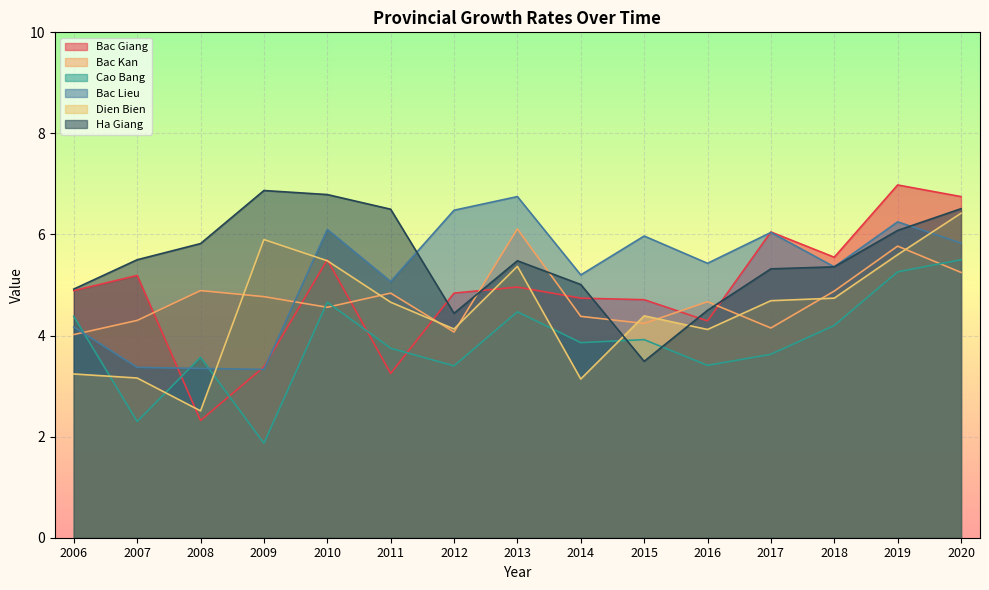

What is the difference between the maximum and minimum values in the Cao Bang series?

3.6